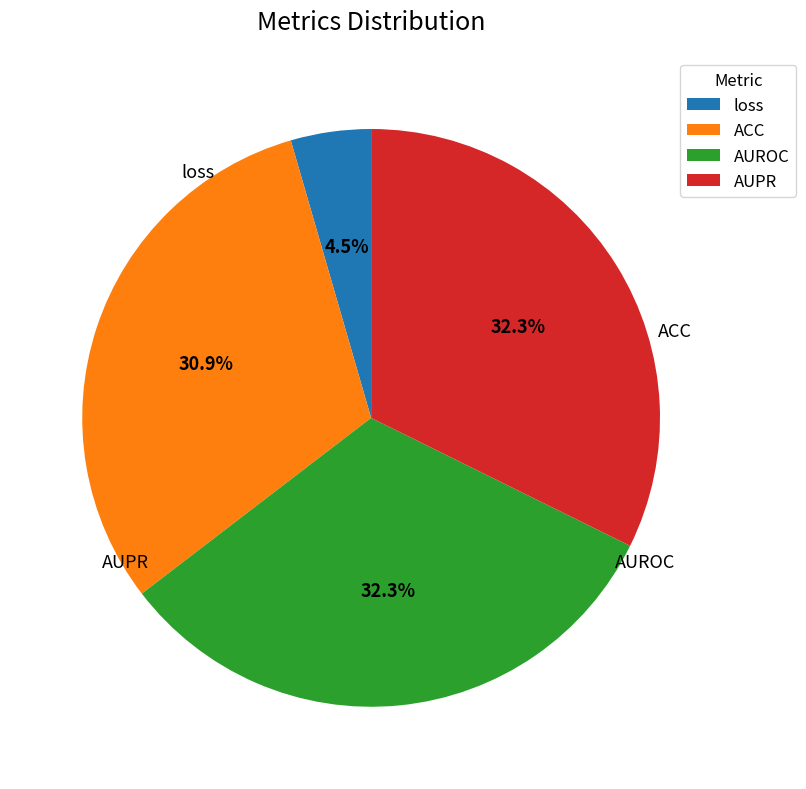

Does AUPR represent more than half of the total?

No